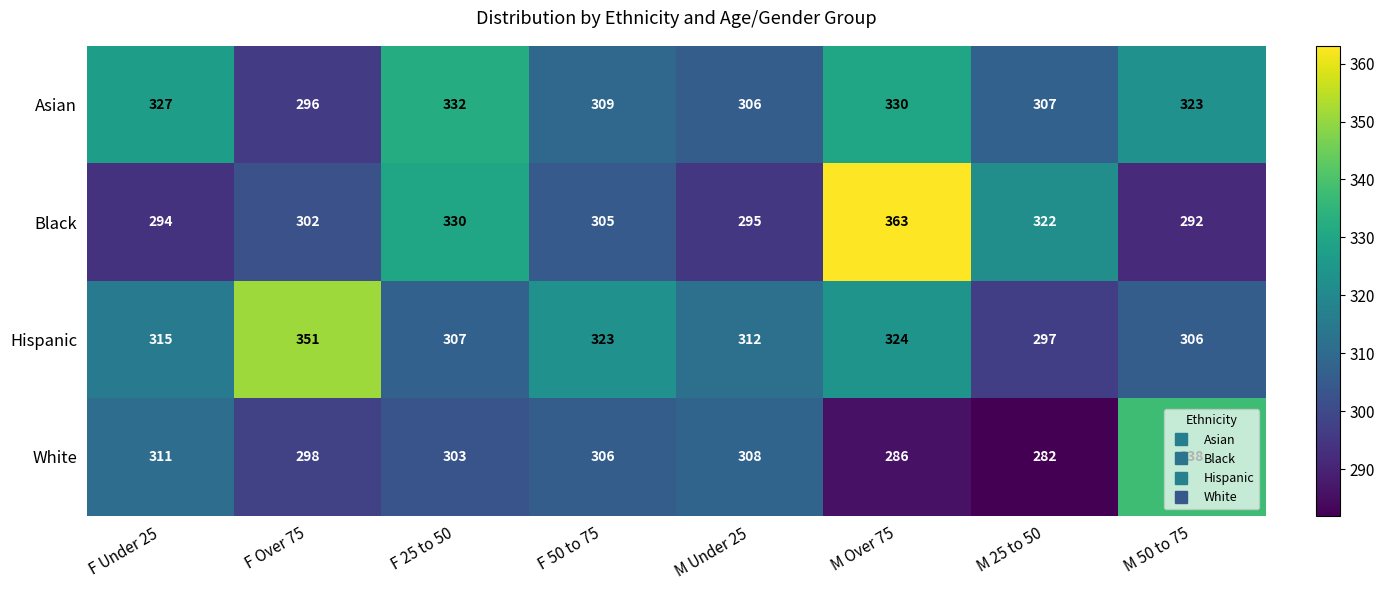

How many distinct data groups are displayed?

4